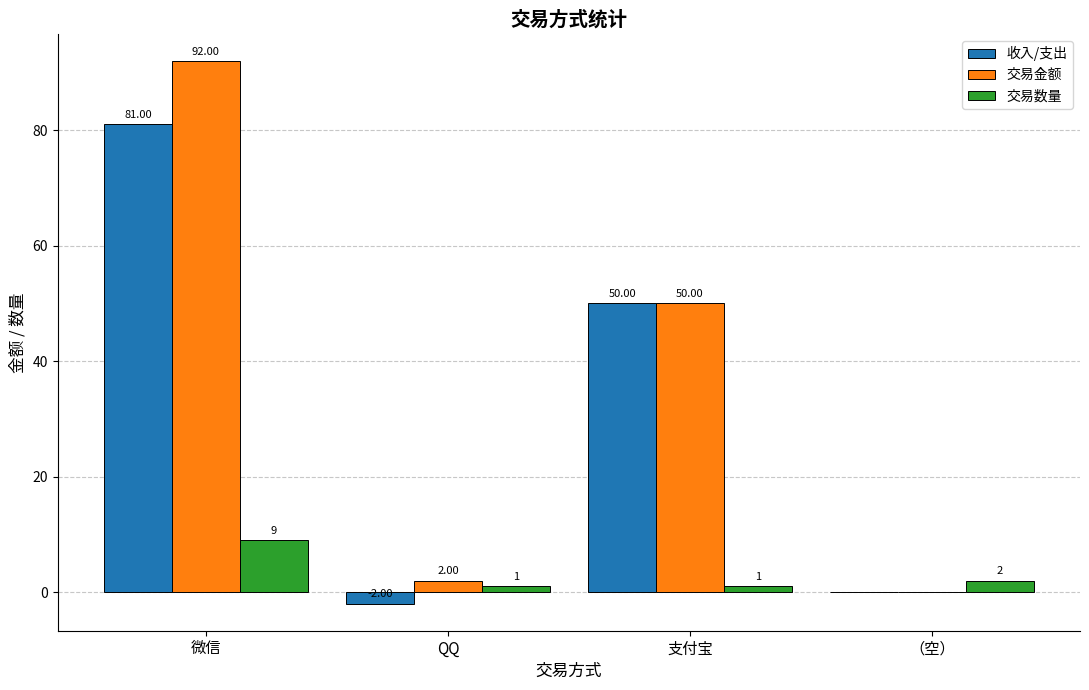

Which series has the largest total across all categories?

交易金额